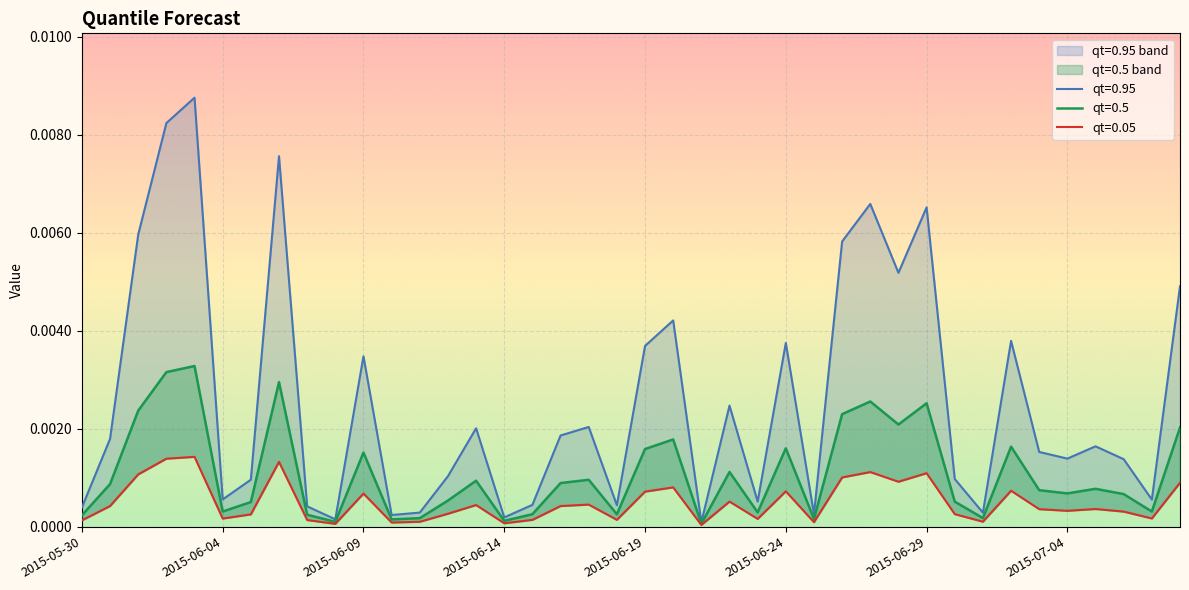

What is the label of the 10th point from the left?

2015-06-08